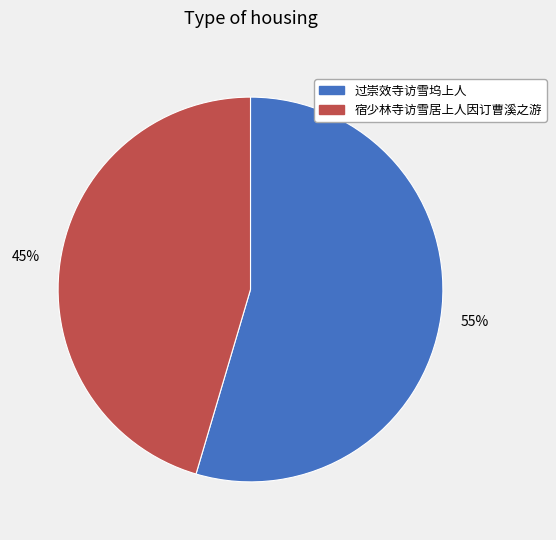

Which slice is the smallest?

宿少林寺访雪居上人因订曹溪之游